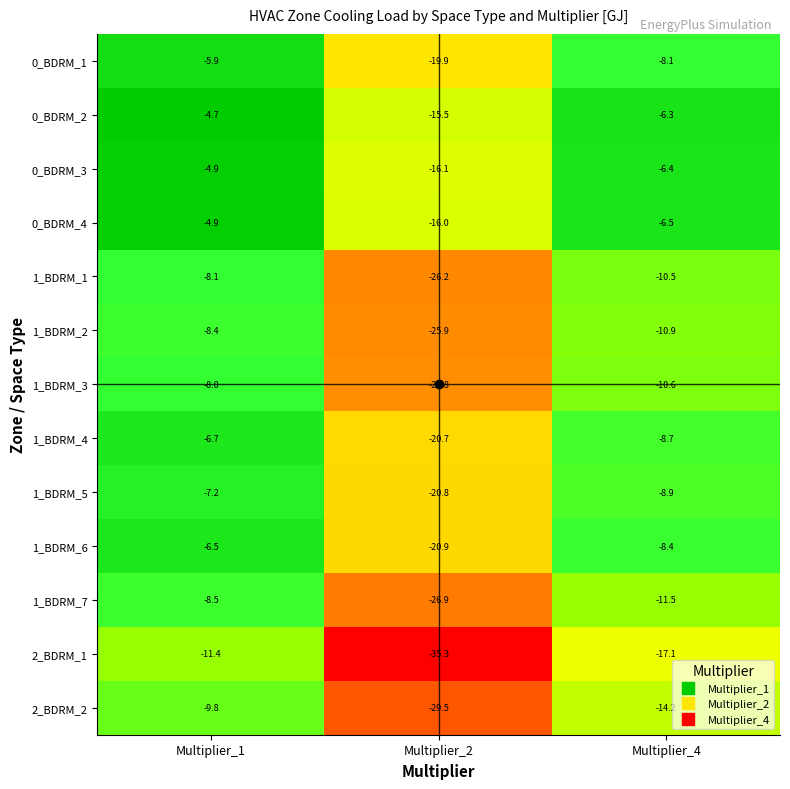

Is it true that 1_BDRM_1 equals -10.5 at Multiplier_4?

True